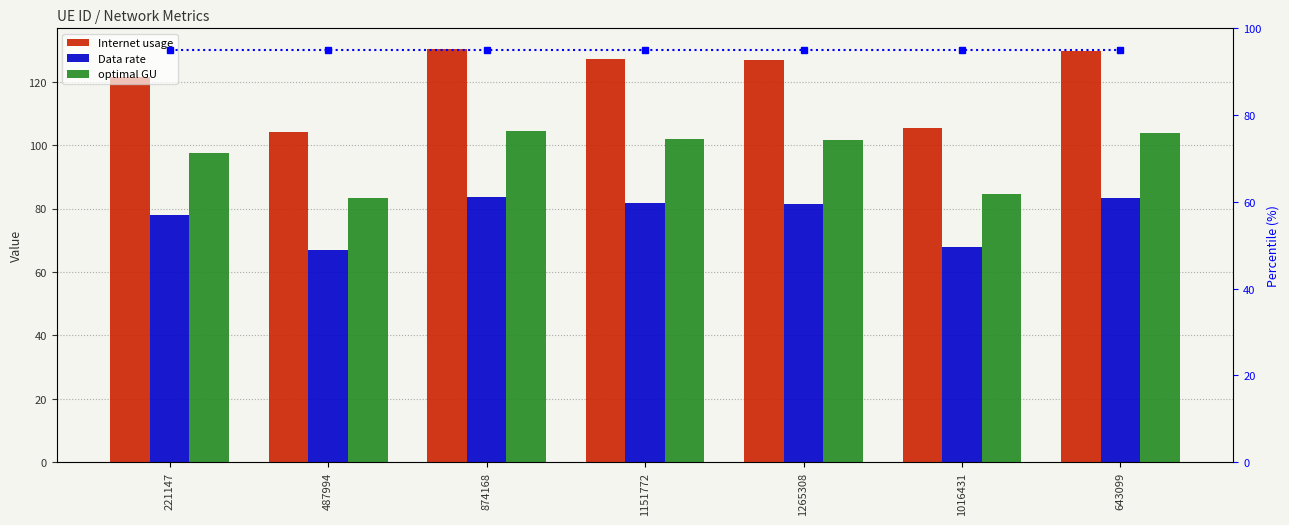

Which label corresponds to the largest value in the chart?

874168